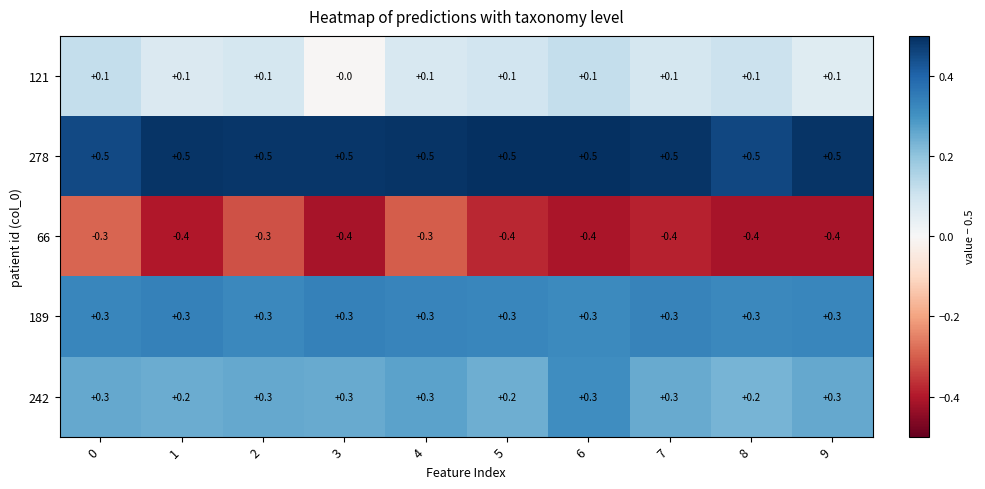

What is the total value across all series at 3?

0.7